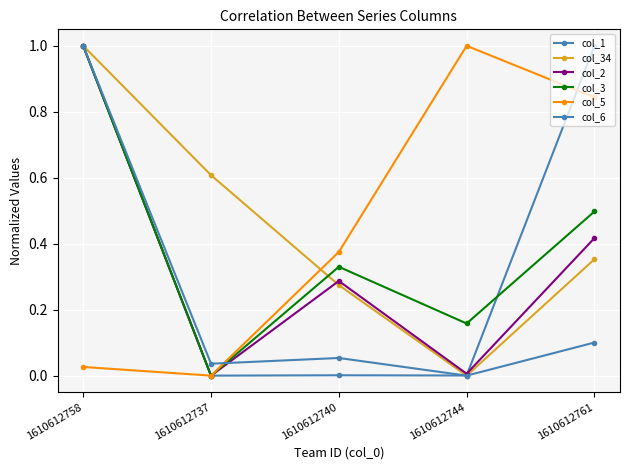

Does the chart display data point markers on the line(s)?

Yes